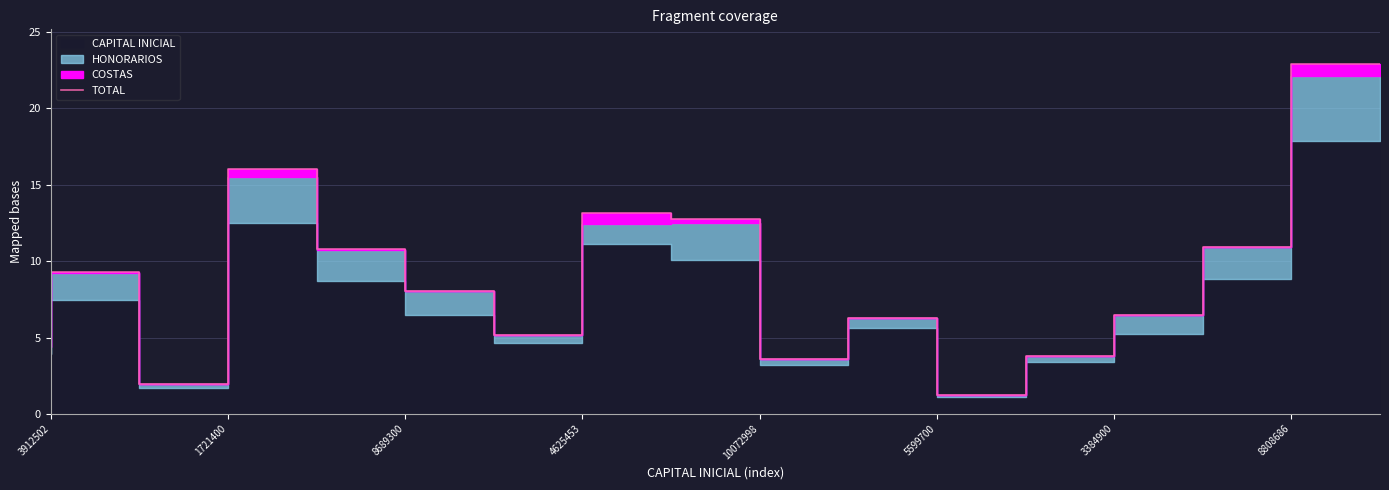

What is the smallest value displayed?

1.2